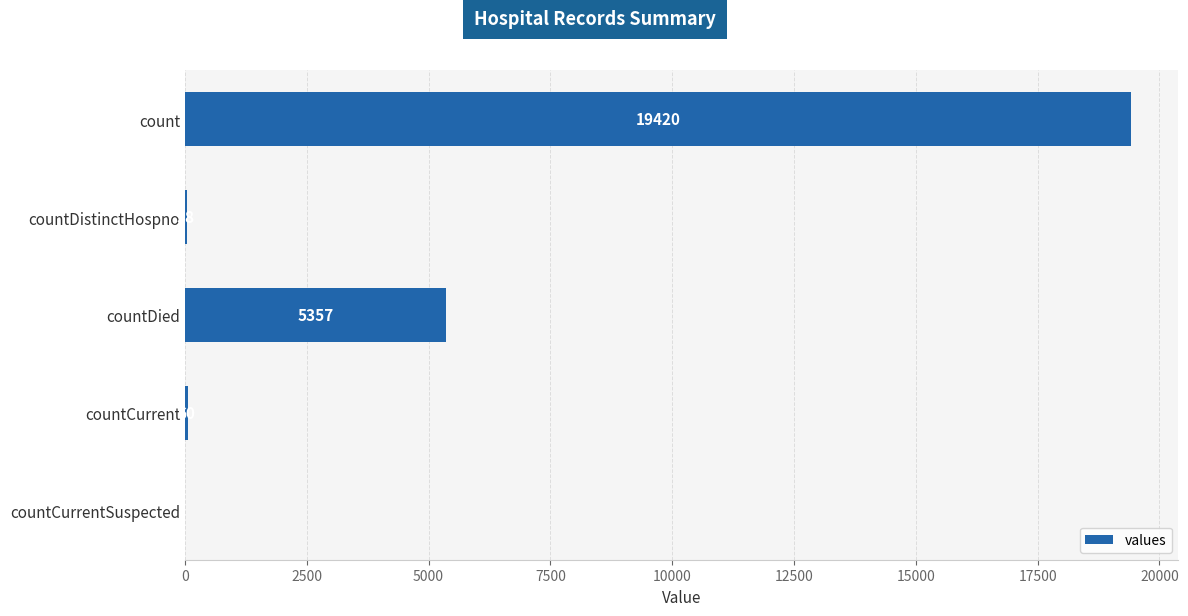

The value at countCurrent is 60. True or false?

True